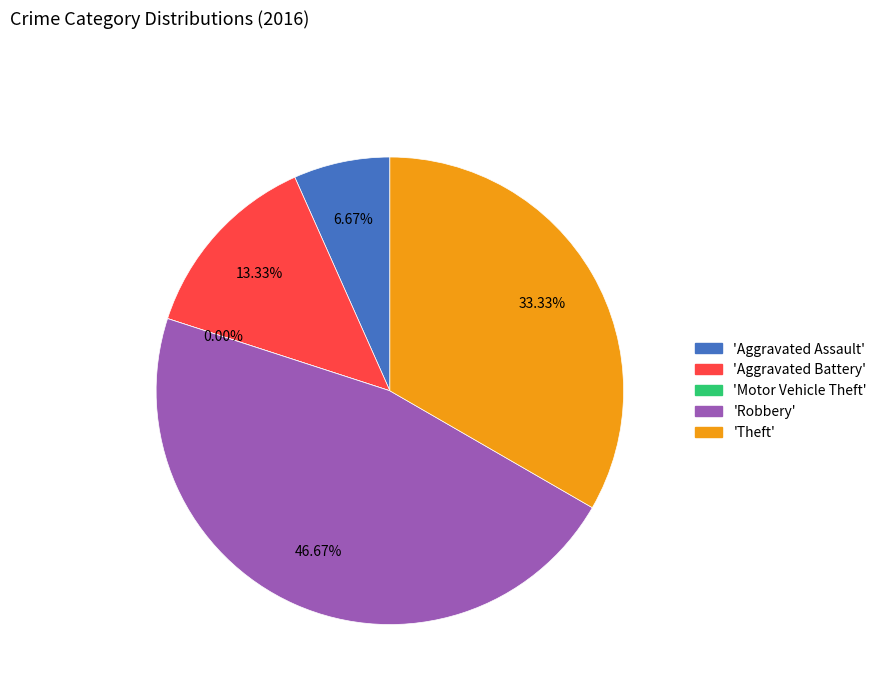

Rank the categories by value from lowest to highest.

Motor Vehicle Theft, Aggravated Assault, Aggravated Battery, Theft, Robbery